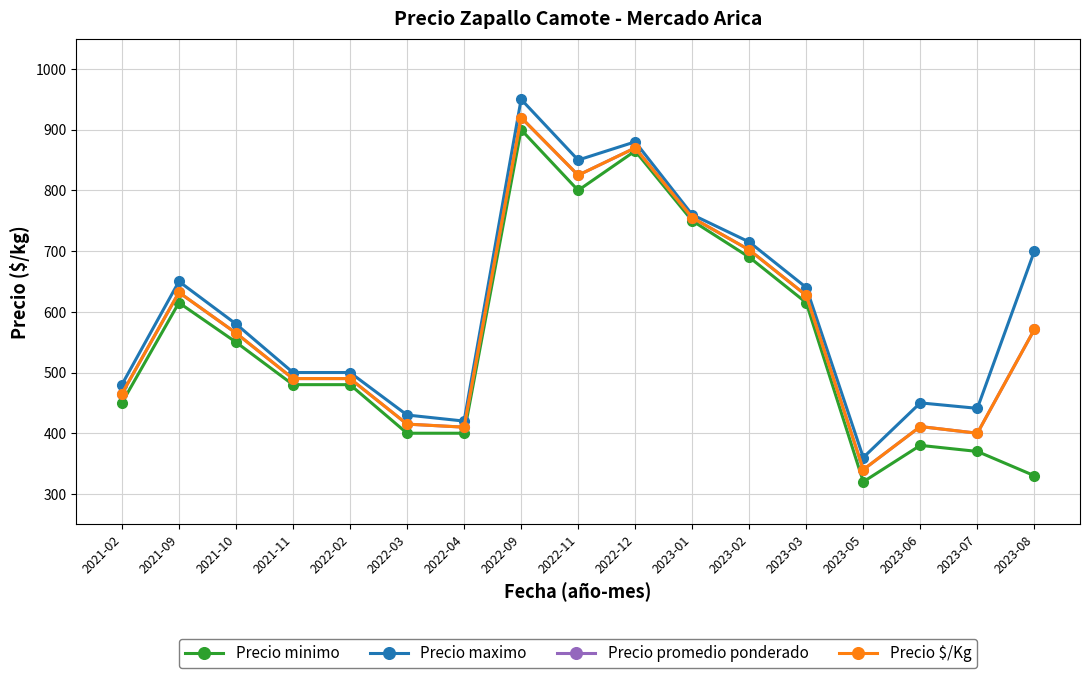

How many lines are shown in the chart?

4